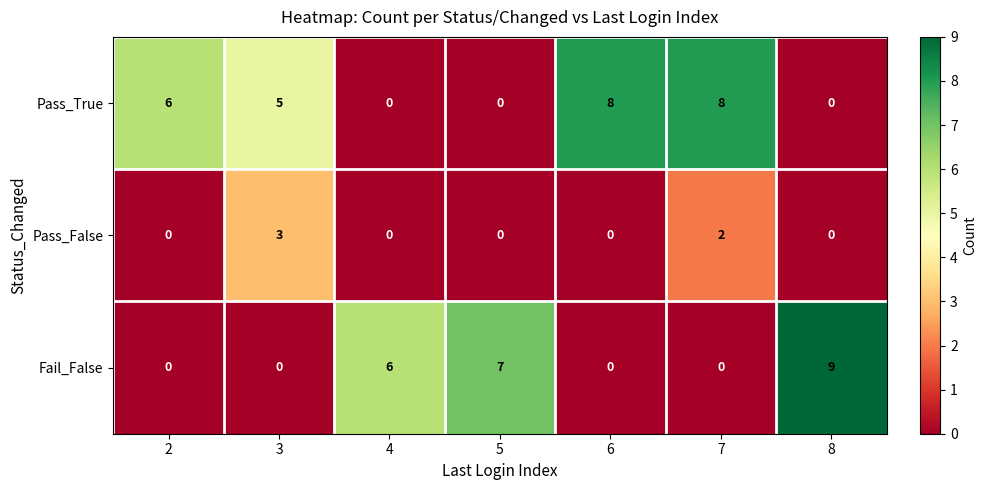

Reading right to left, transcribe all the data shown in this chart.

Pass_True: 0	8	8	0	0	5	6
Pass_False: 0	2	0	0	0	3	0
Fail_False: 9	0	0	7	6	0	0